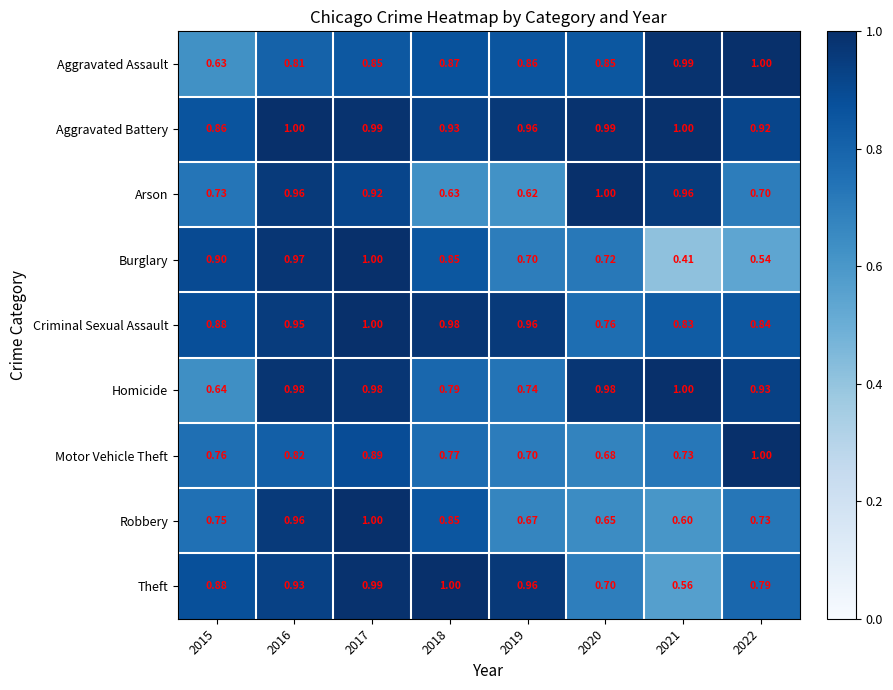

Which series has the widest spread of values?

Burglary